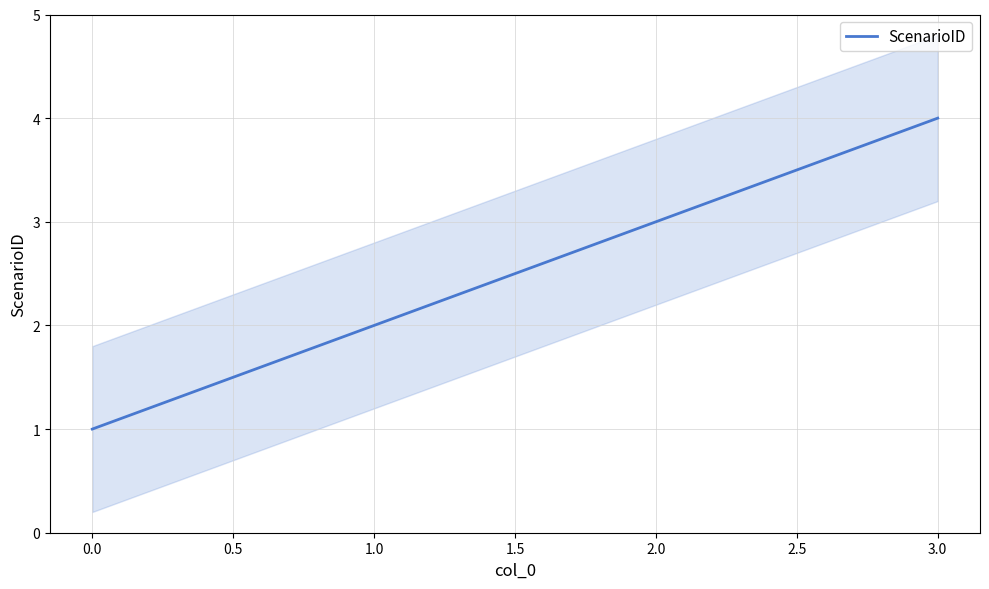

True or false: ScenarioID has a value of 2 at 1.0.

True